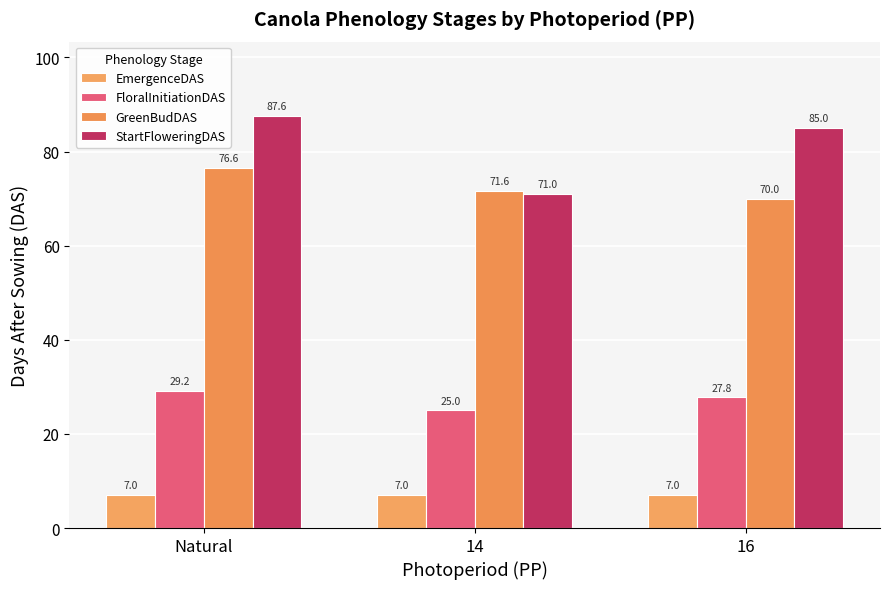

Where is GreenBudDAS nearest to the value 73?

14